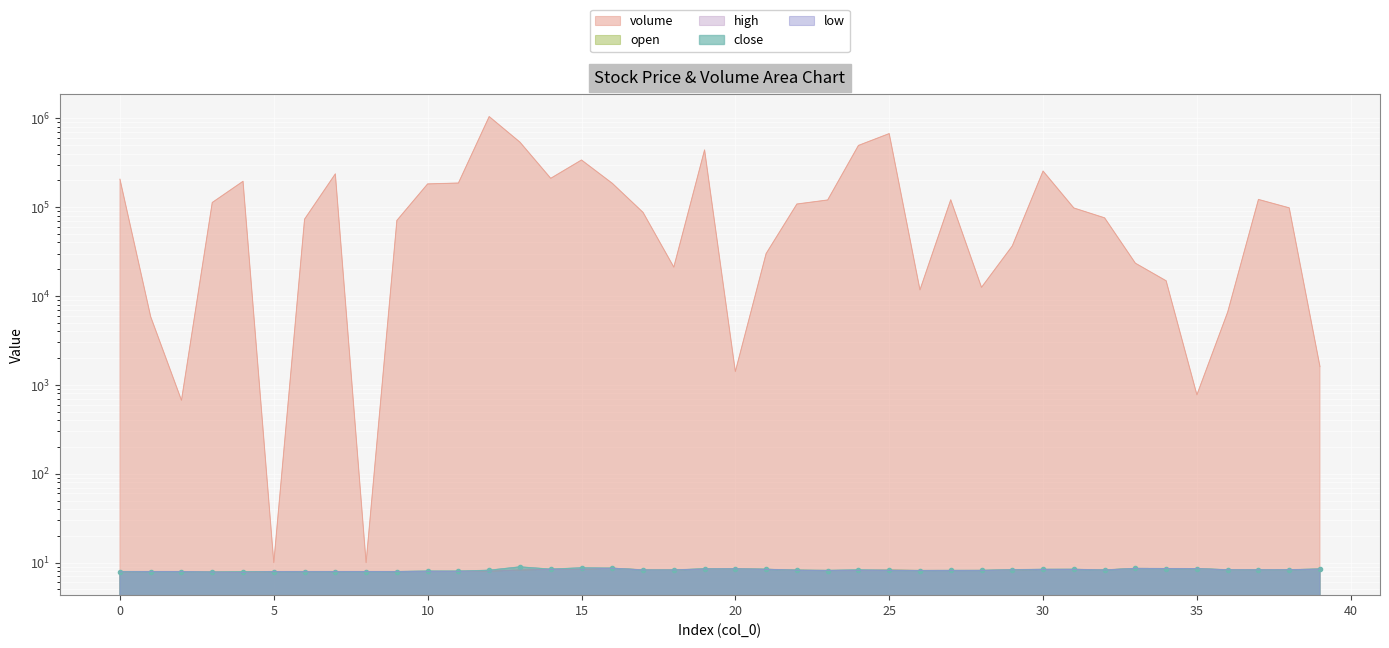

How many interior local valleys does the low series have?

7